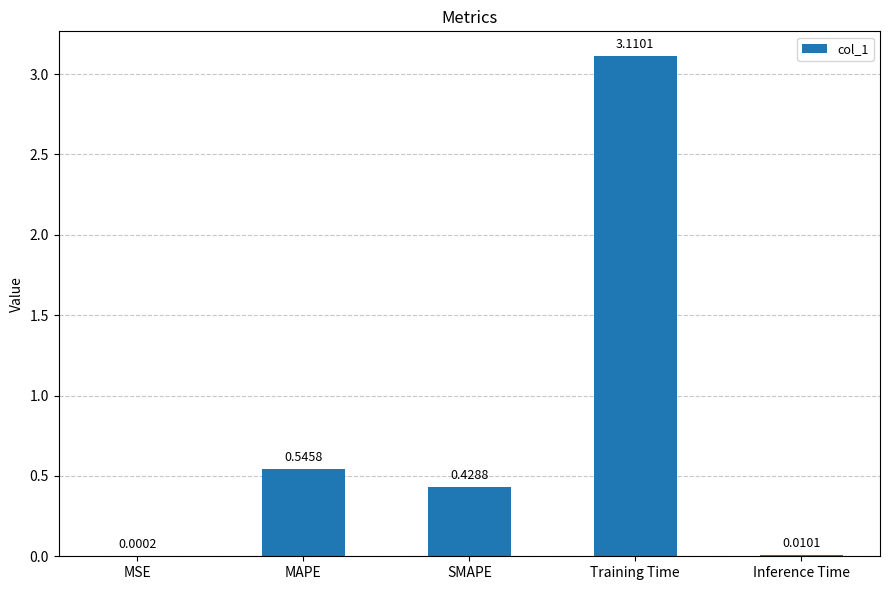

At which category does the chart reach its peak across all series?

Training Time